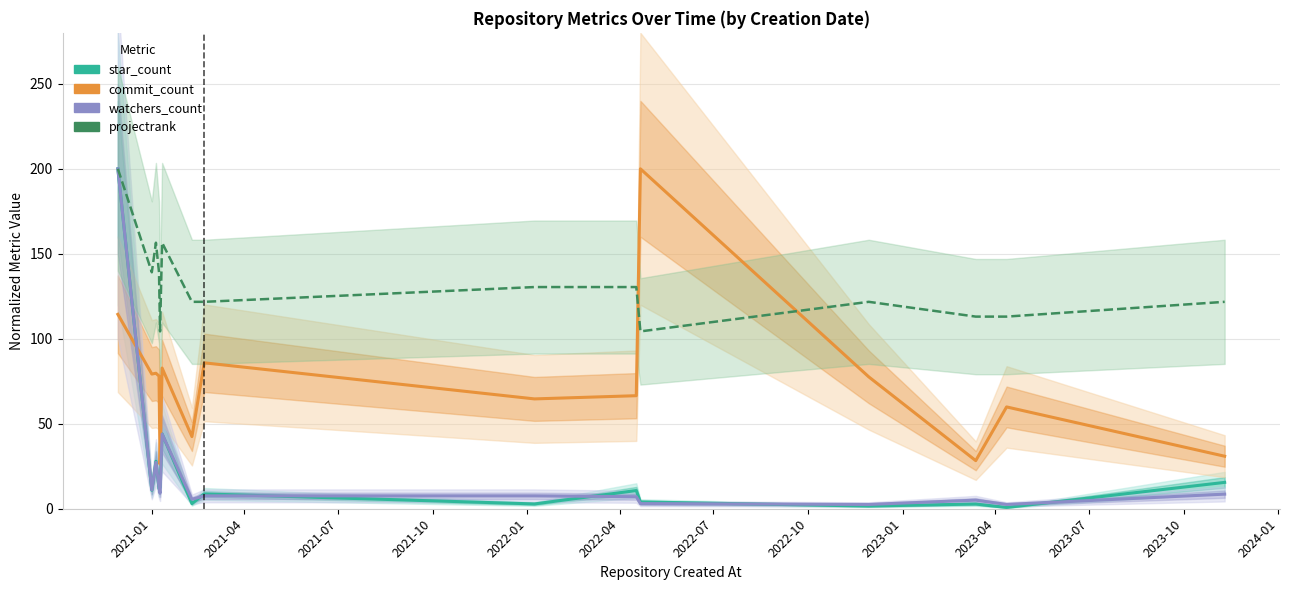

How many values in the star_count series exceed 10?

8